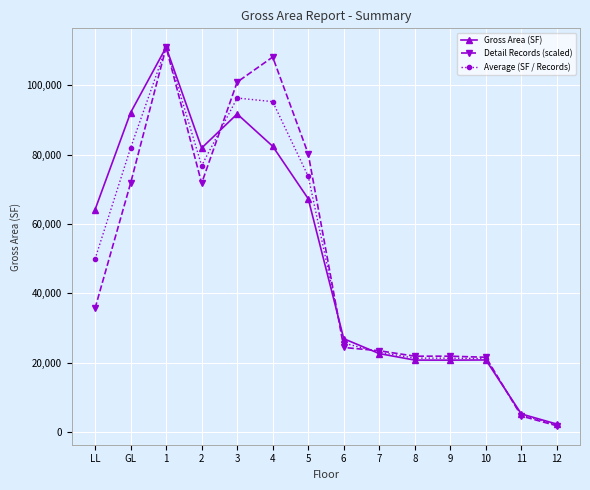

At which category does Detail Records (scaled) reach its first local valley?

2